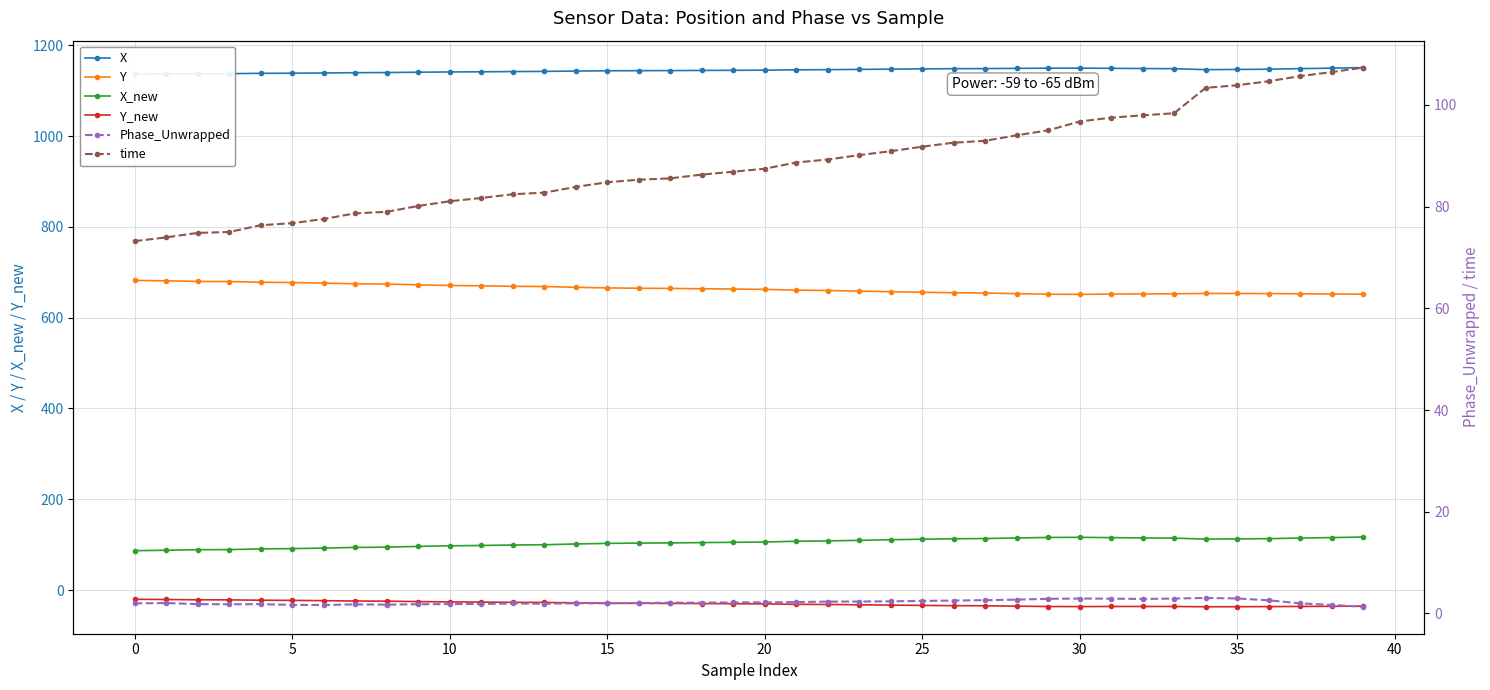

At which label is Y closest to 666?

15